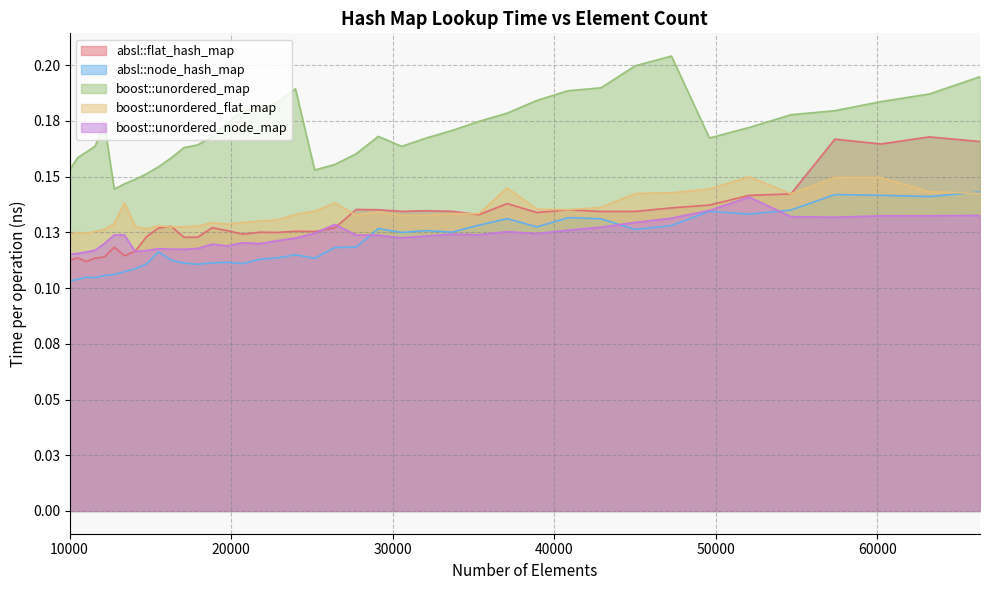

At which category does boost::unordered_node_map reach its first local peak?

12760